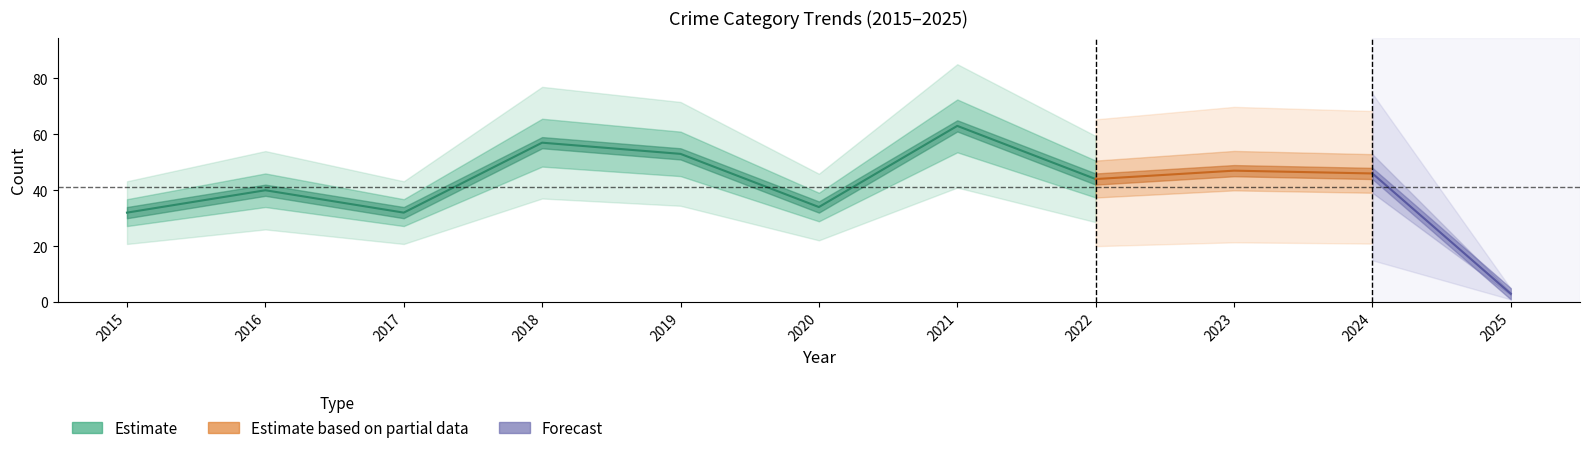

Count the number of categories in the chart.

11